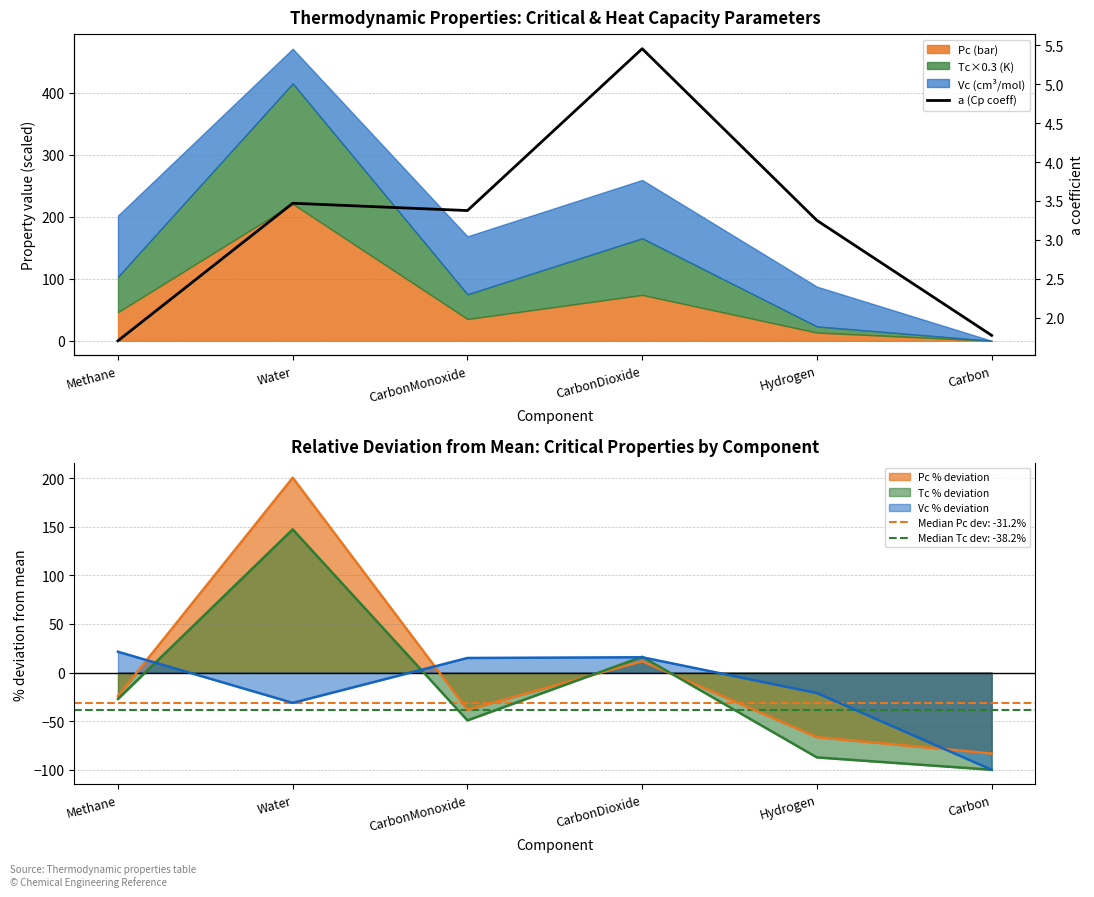

How many values are below 3?

2